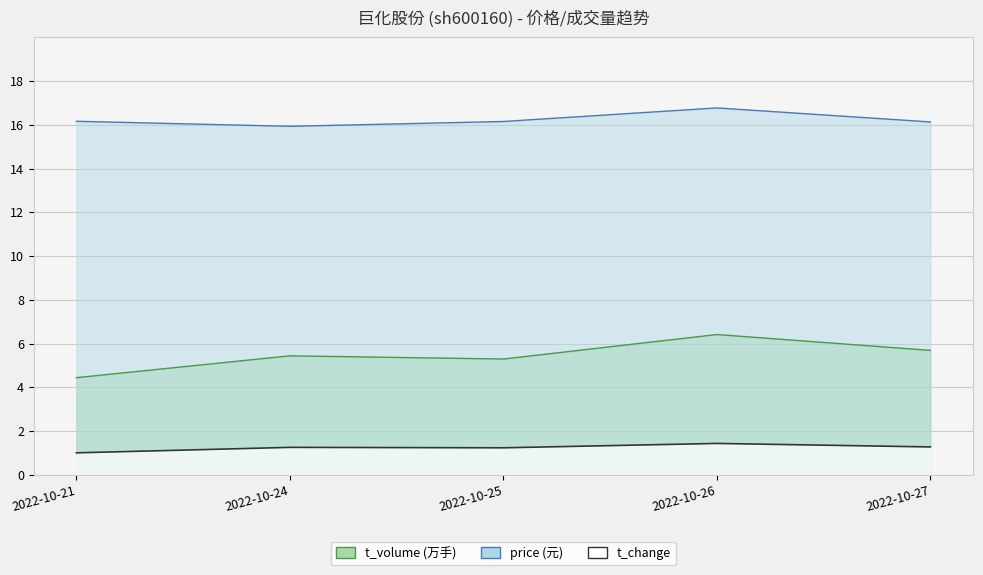

What is the value of the price point at the 3rd from the left?

16.1